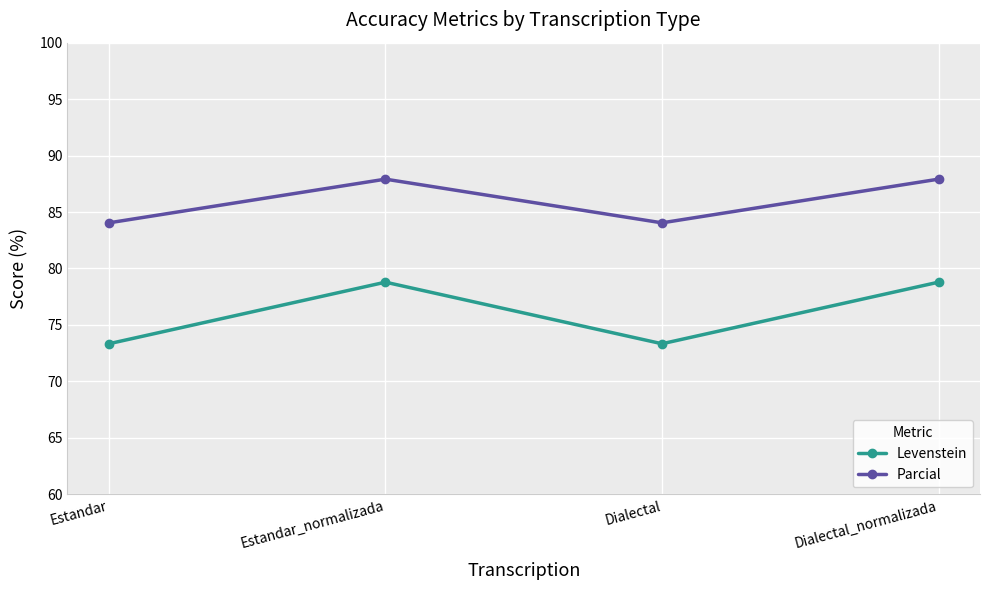

Is it true that Levenstein equals 16.9 at Dialectal_normalizada?

False